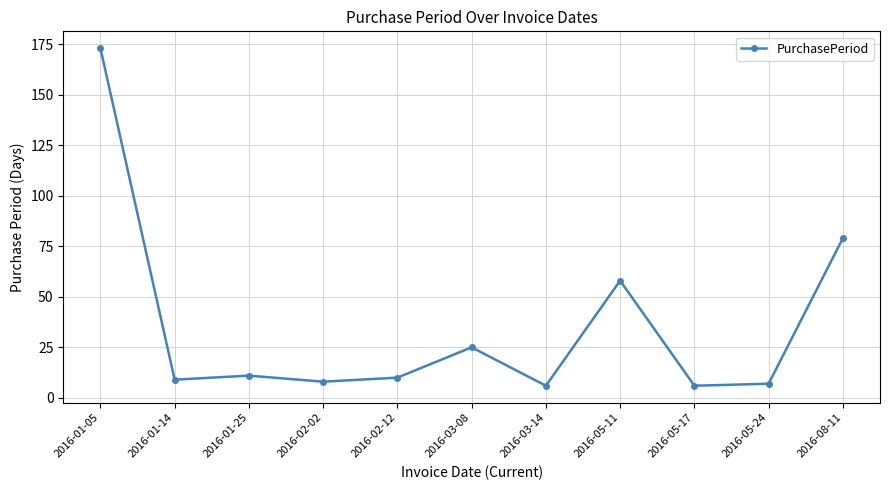

True or false: there are more than 0 points higher than both neighbors.

True